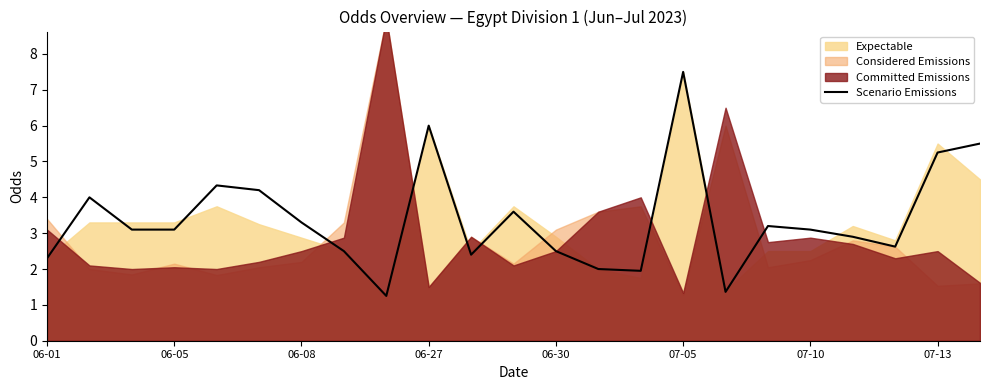

The value at 8 is 2.1. True or false?

False